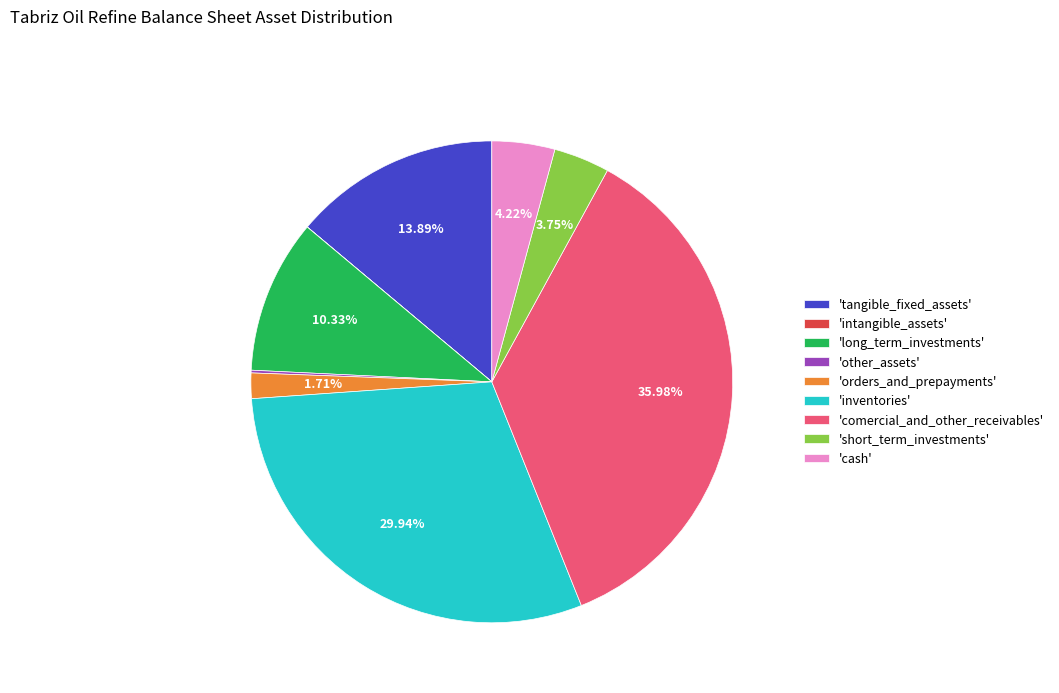

Does 'cash' account for over 50% of the chart?

No